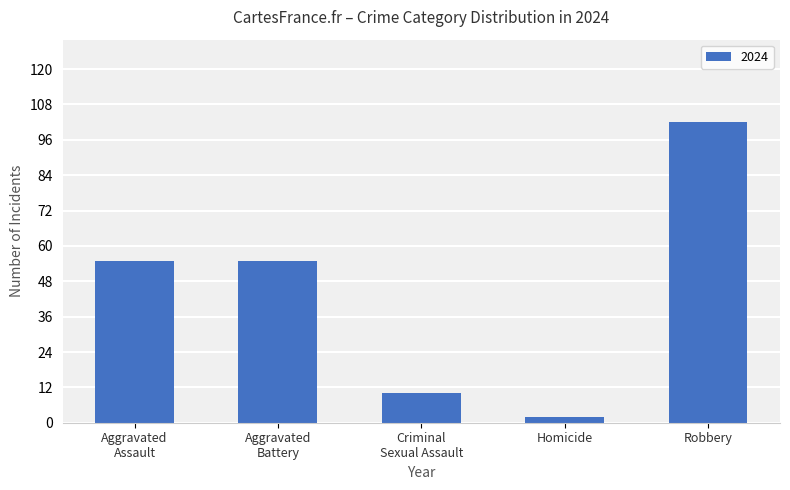

What is the difference between the maximum and second lowest values?

92